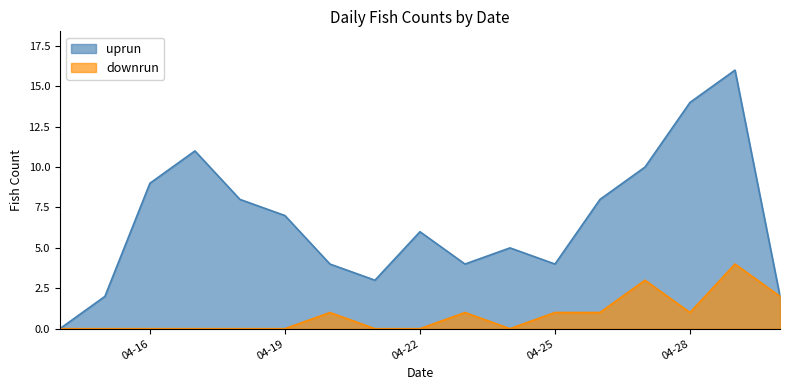

At which category does downrun reach its first local peak?

2025-04-20